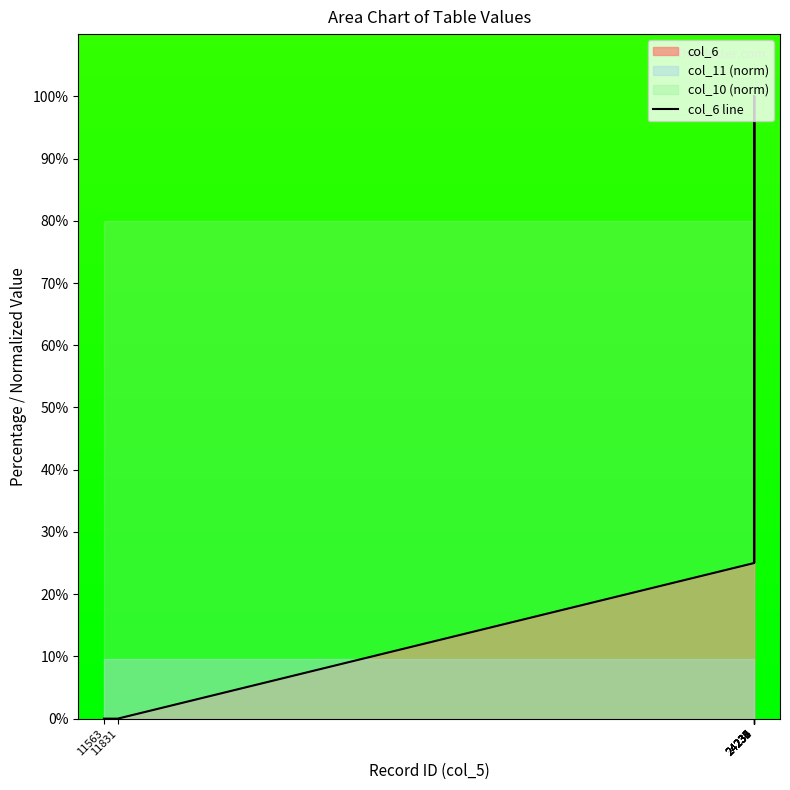

How many values are above zero?

8